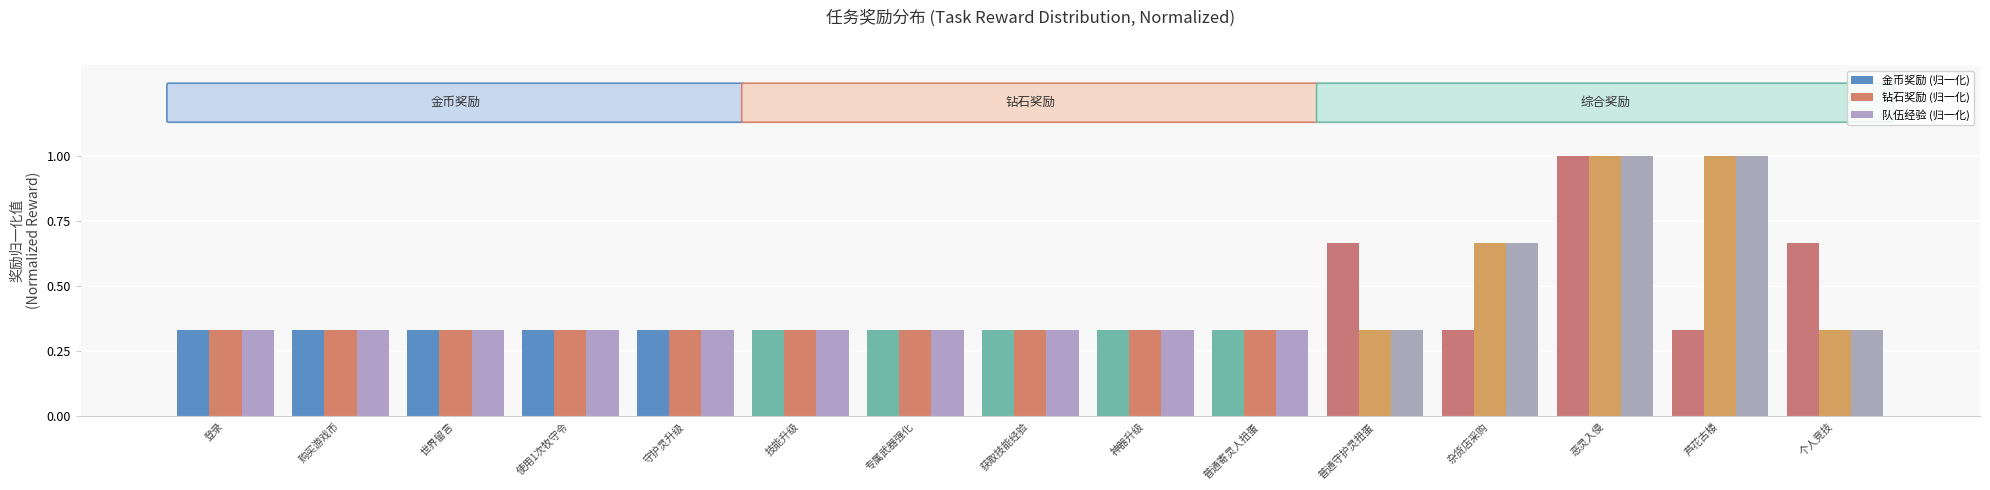

Between 杂货店采购 and 恶灵入侵, which series saw the biggest shift?

金币奖励 (归一化)